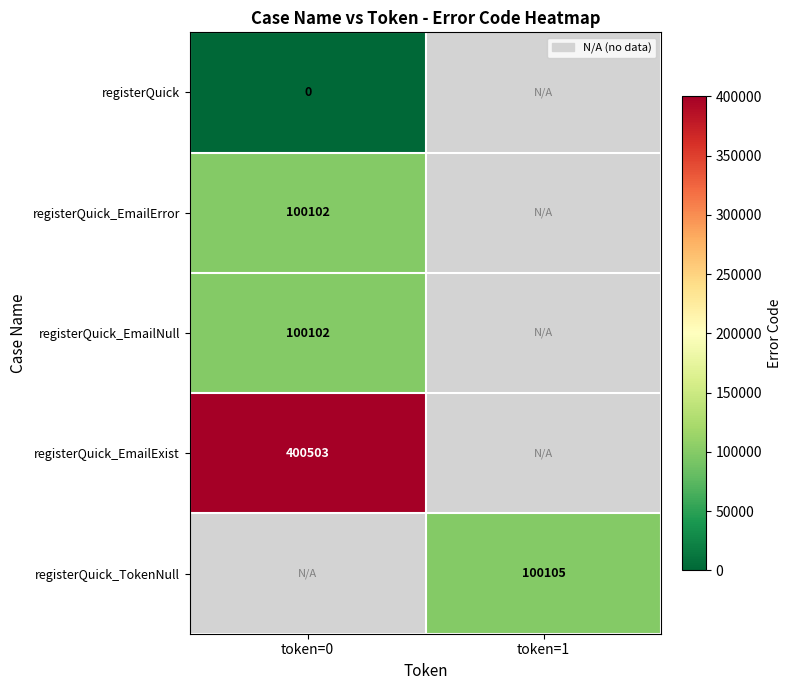

True or false: registerQuick_EmailError has a value of 169050.8 at token=0.

False